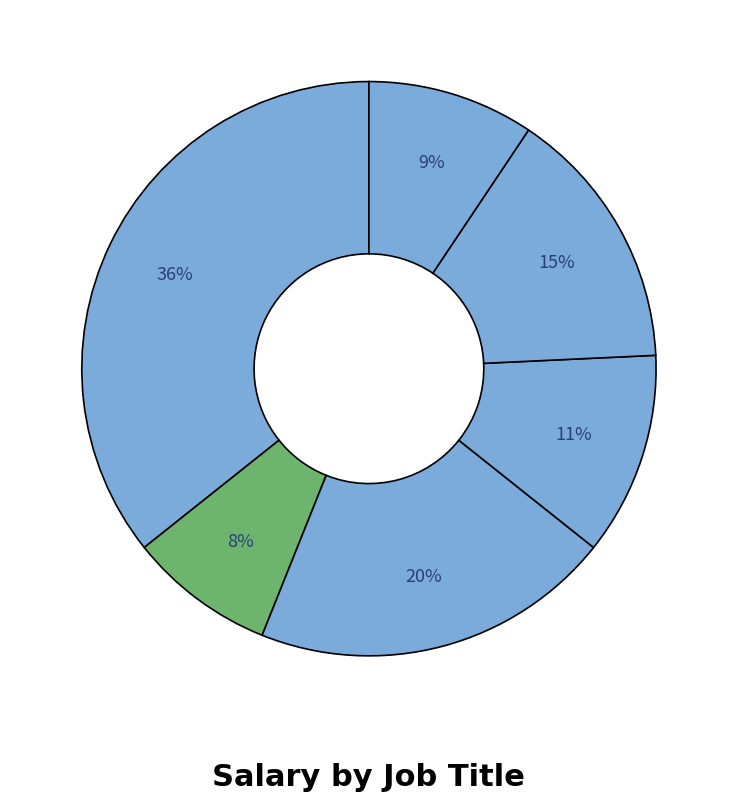

Is there a majority slice in this chart?

No